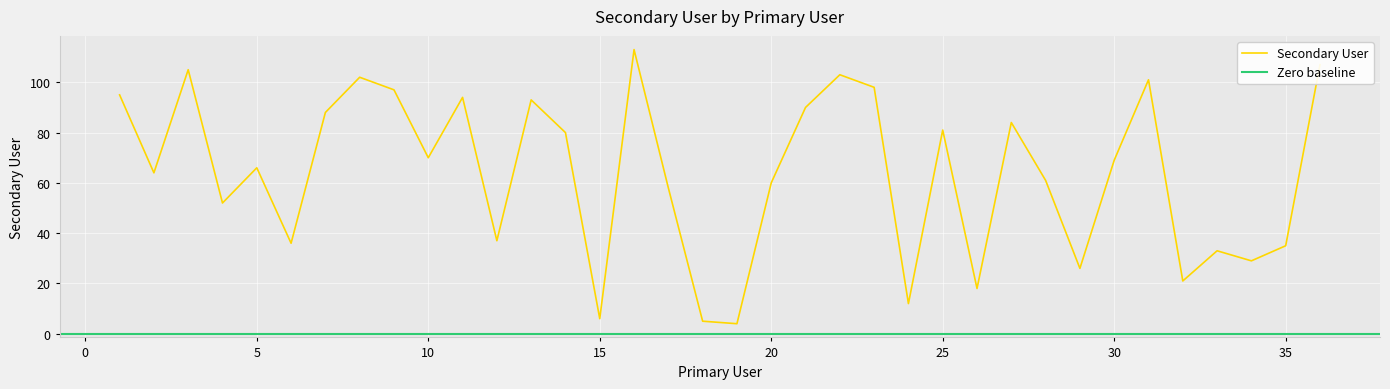

What is the difference between the second highest and second lowest values?

102